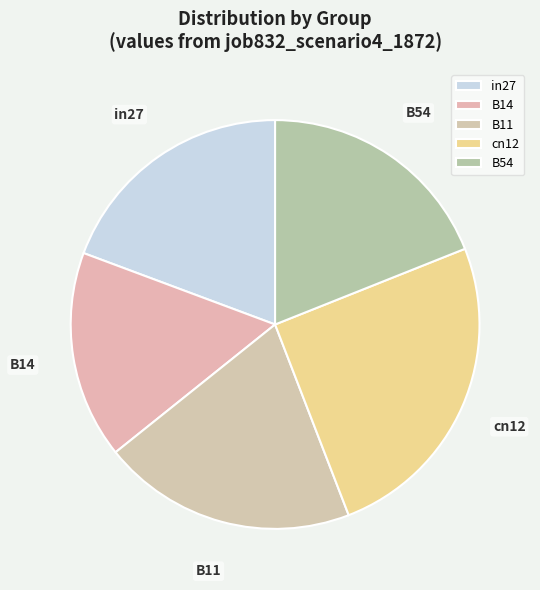

Which has a higher value, in27 or B11?

B11